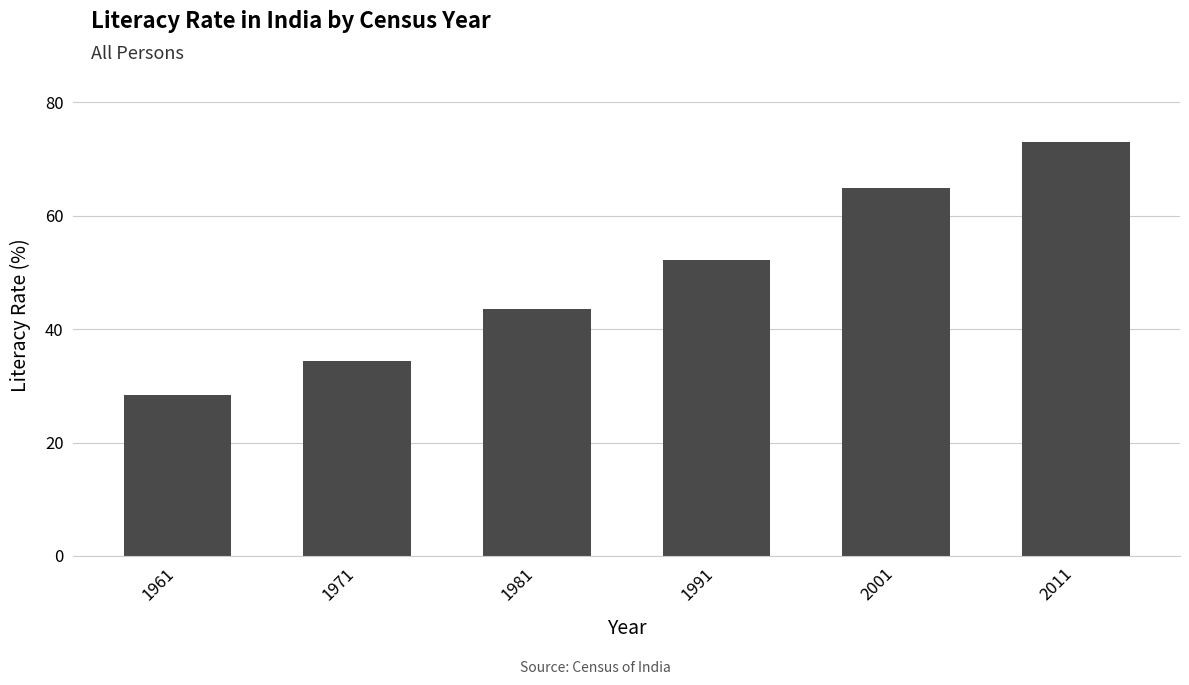

Is it true that the value at 1981 is 21.8?

False